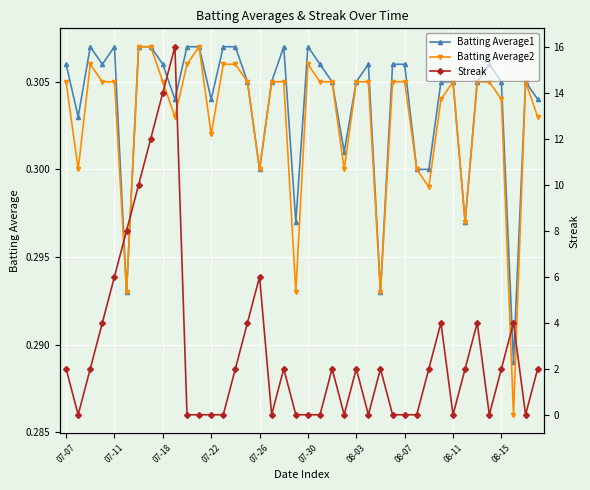

True or false: Batting Average1 and Batting Average2 intersect in this chart.

False